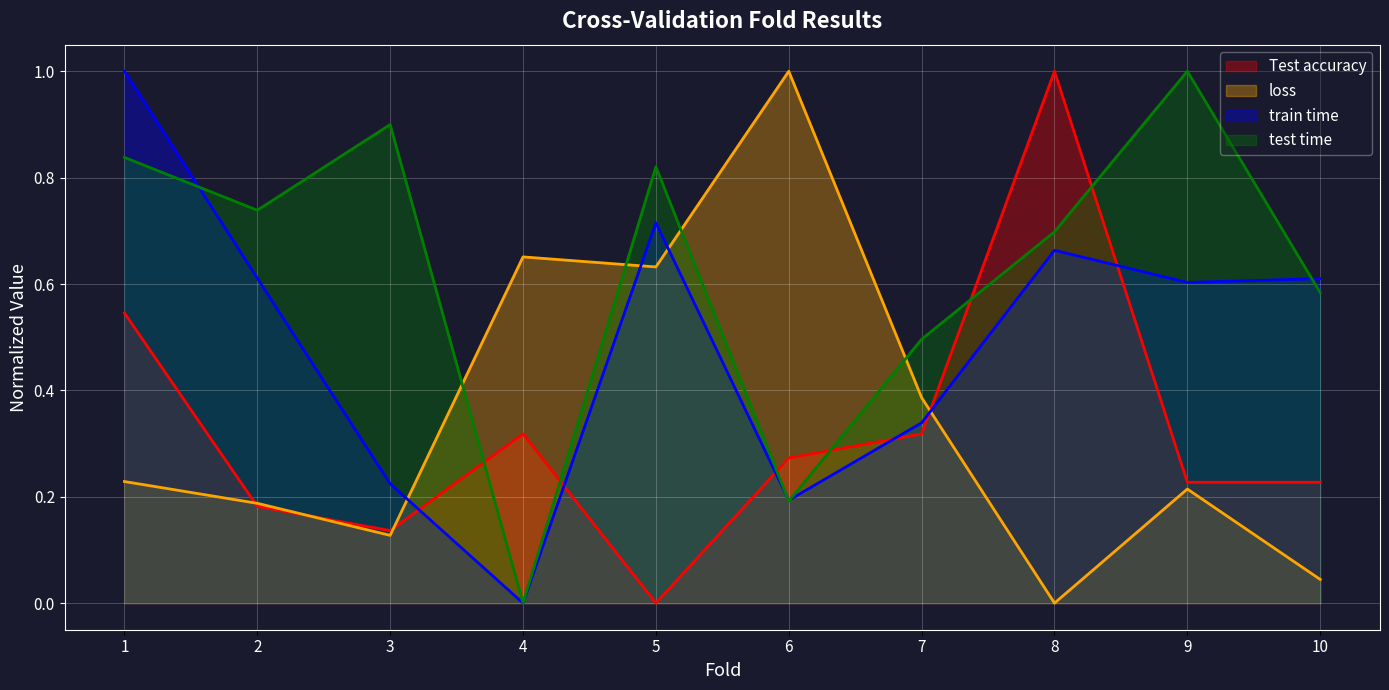

After their last crossing, which series has the higher values: Test accuracy or loss?

Test accuracy